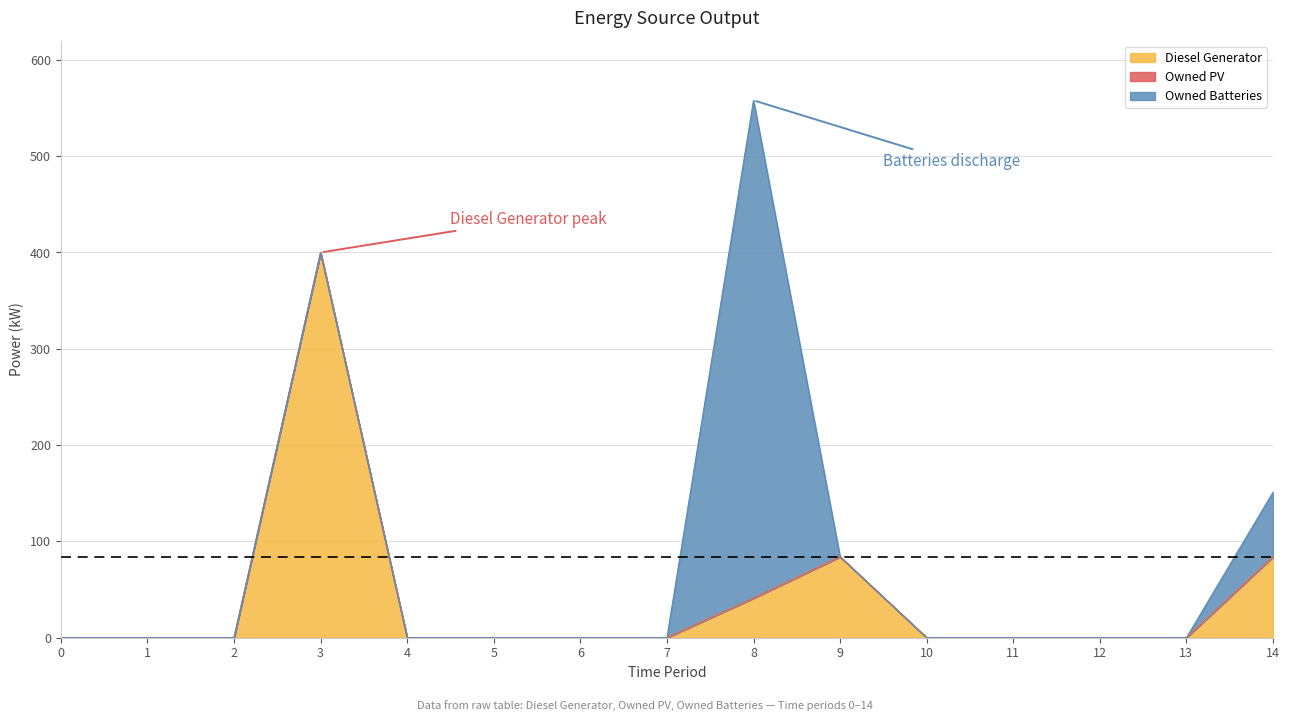

In Owned Batteries, how many points are higher than both neighbors (excluding endpoints)?

1